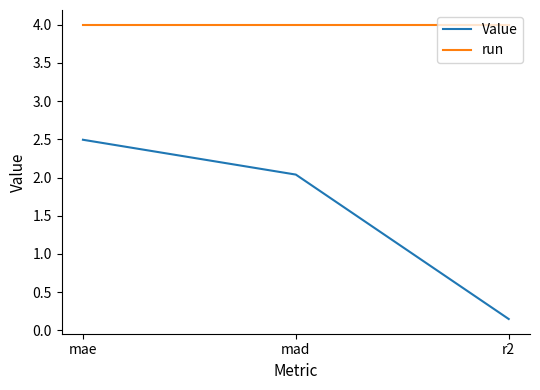

What position from the left is mae?

1